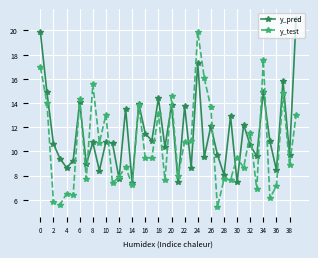

What is the value of the y_test point at the 1st from the left?

17.0